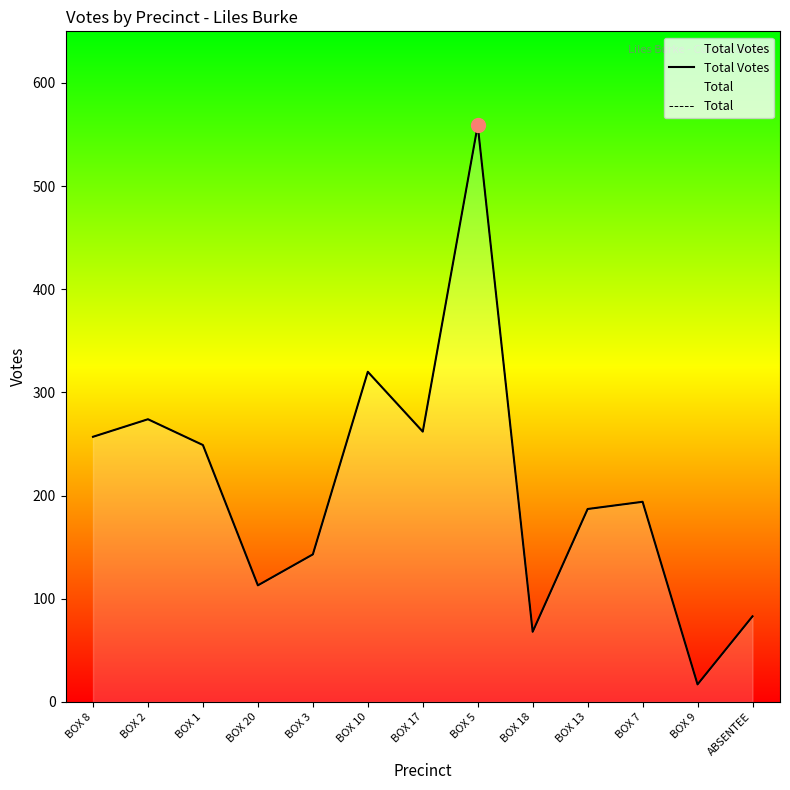

What is the difference between the Total Votes values at ABSENTEE and BOX 17?

179